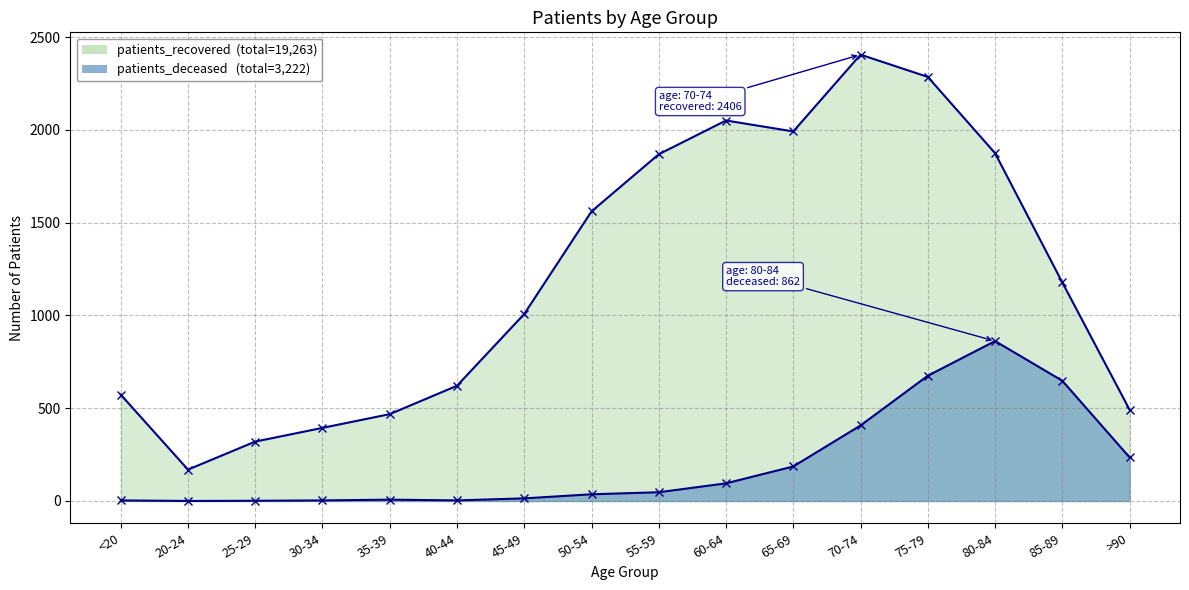

True or false: patients_deceased has more than 2 interior local peaks.

False